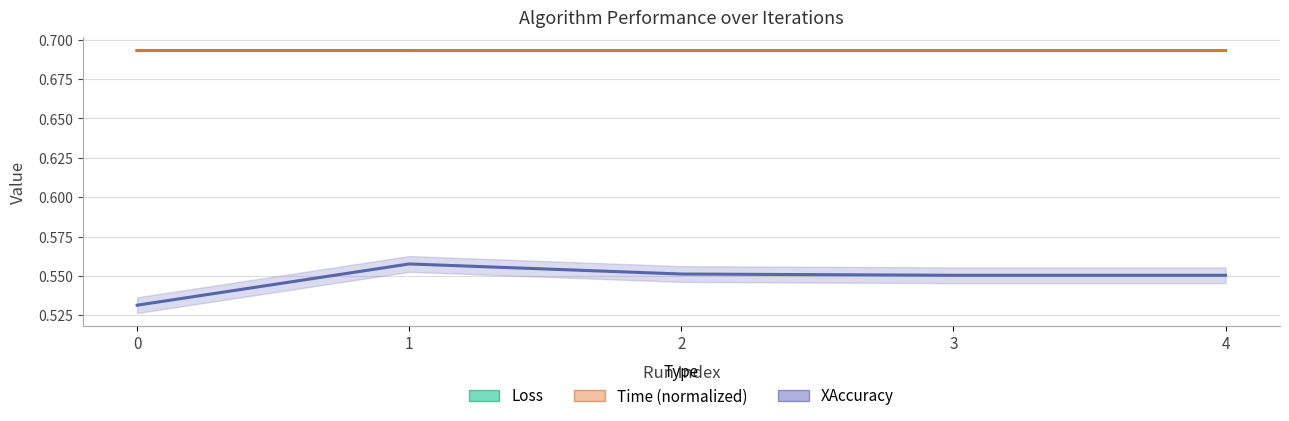

True or false: XAccuracy has a value of 0.3 at 2.

False